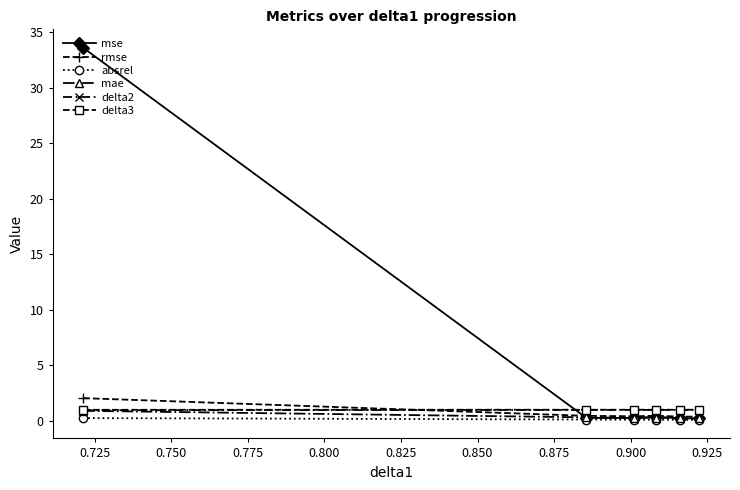

What is the maximum value shown in the chart?

33.6